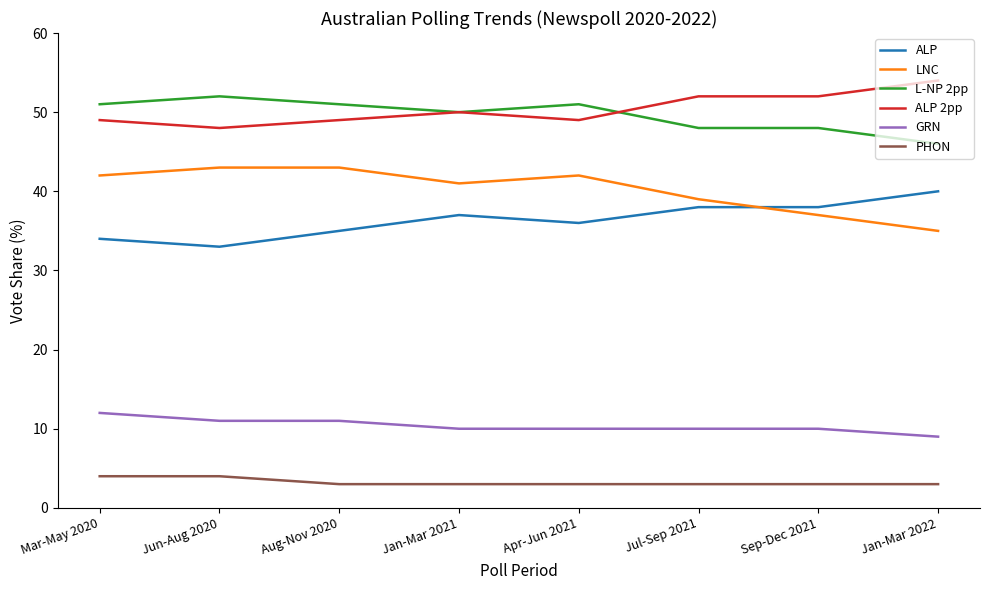

What is the difference between the highest and lowest values at Mar-May 2020?

47